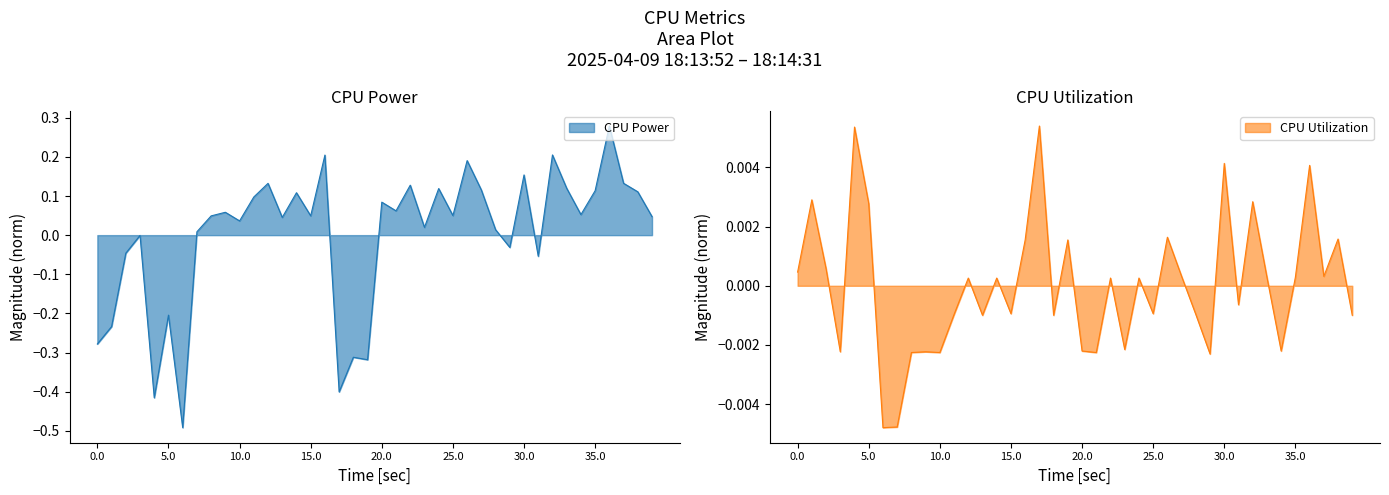

Between which two adjacent categories do CPU Utilization and CPU Power first intersect?

18:13:54 and 18:13:55